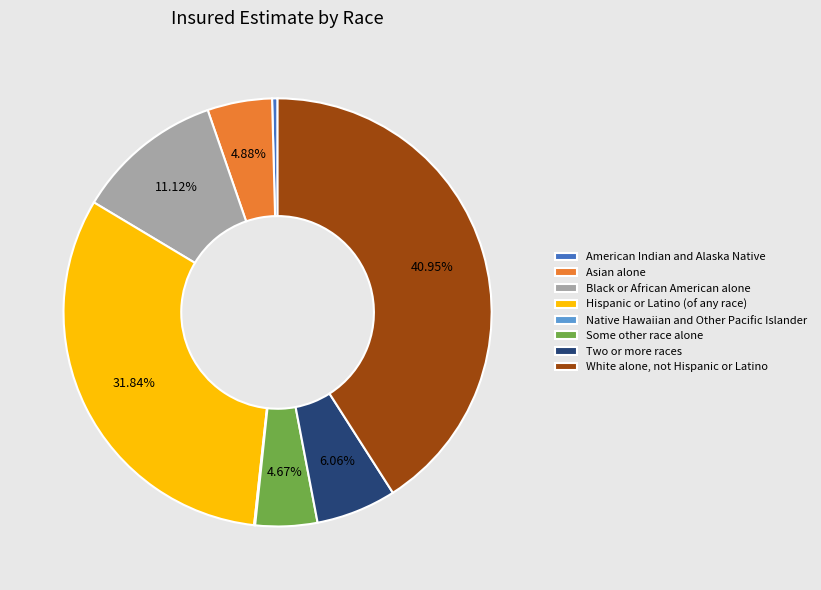

Which has a higher value, Hispanic or Latino (of any race) or Asian alone?

Hispanic or Latino (of any race)